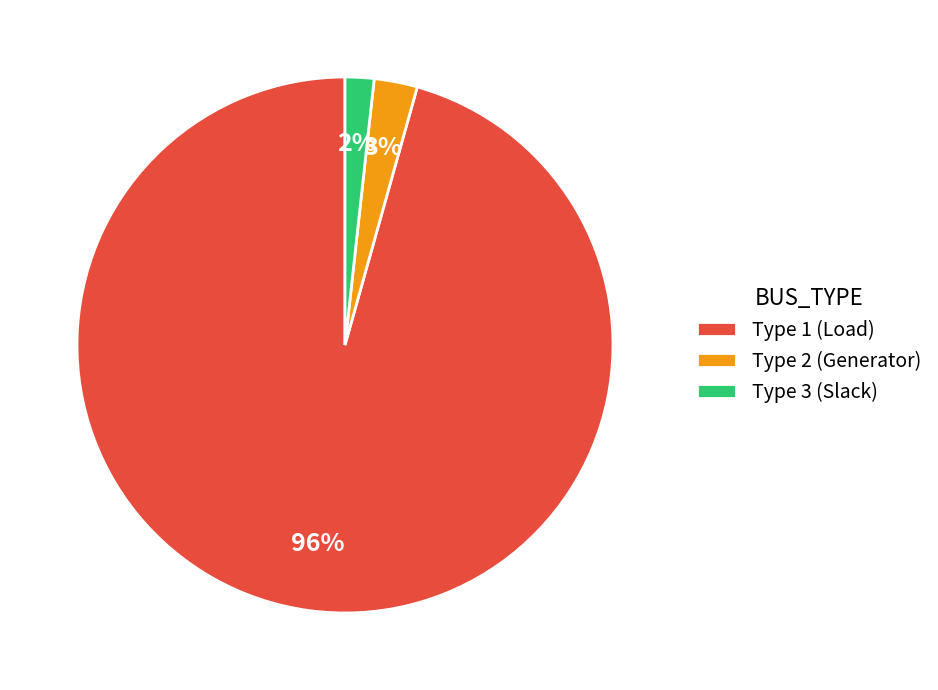

How many slices are in this pie chart?

3